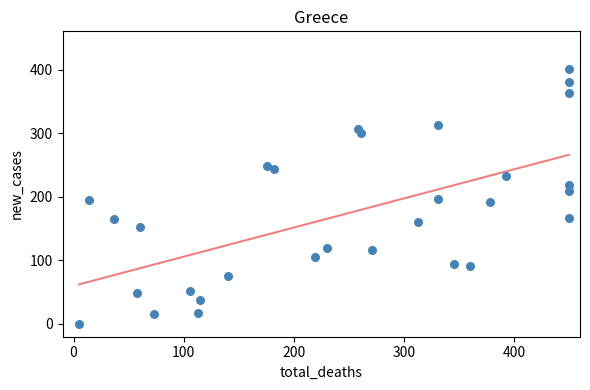

What is the range of Y values (max minus min)?

401.5